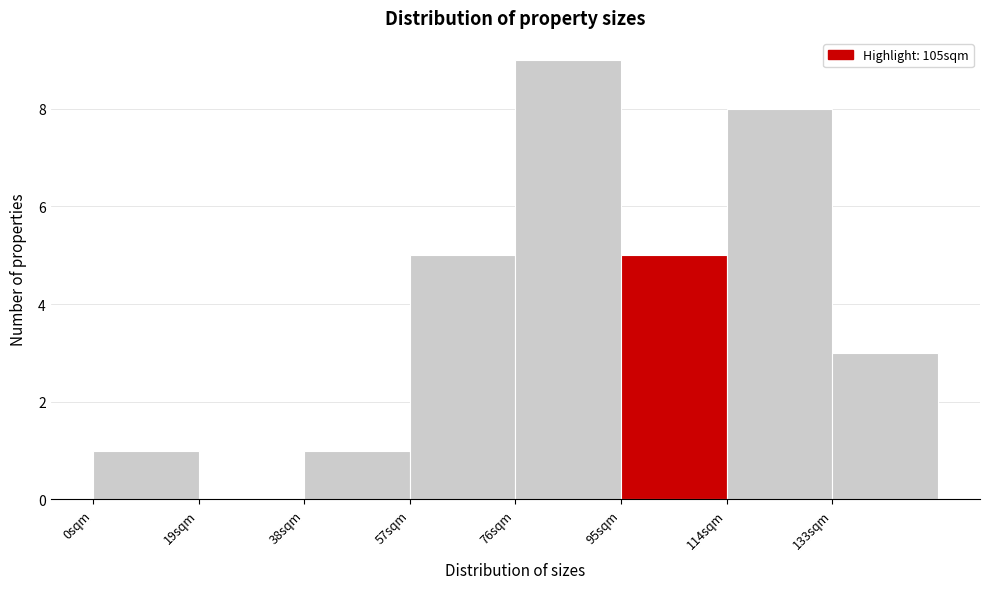

Reading left to right, list every bar in this chart as the range it spans on the x-axis followed by its height. Neither the bar edges nor the heights are printed on the chart, so give them approximately, as read against the axes.

0 to 19: 1
19 to 38: 0
38 to 57: 1
57 to 76: 5
76 to 95: 9
95 to 114: 5
114 to 133: 8
133 to 152: 3